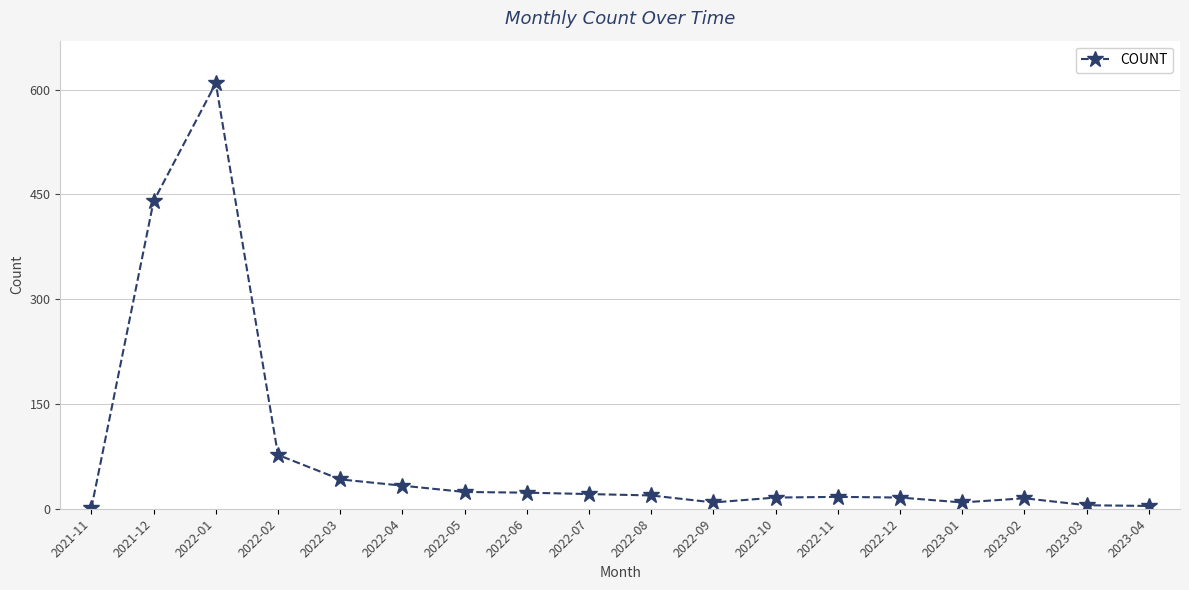

Does the chart have visible grid lines?

Yes